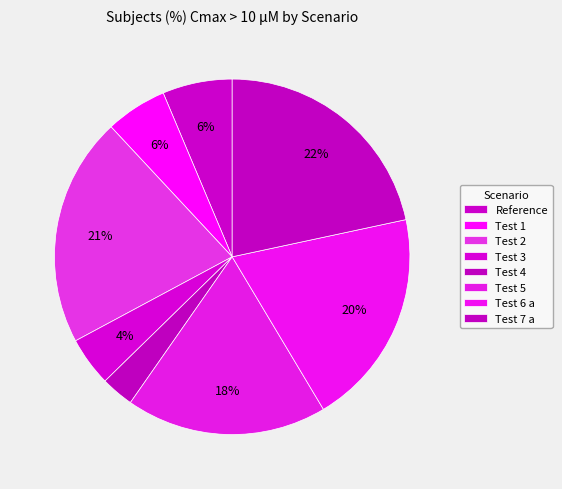

How many slices are in this pie chart?

8